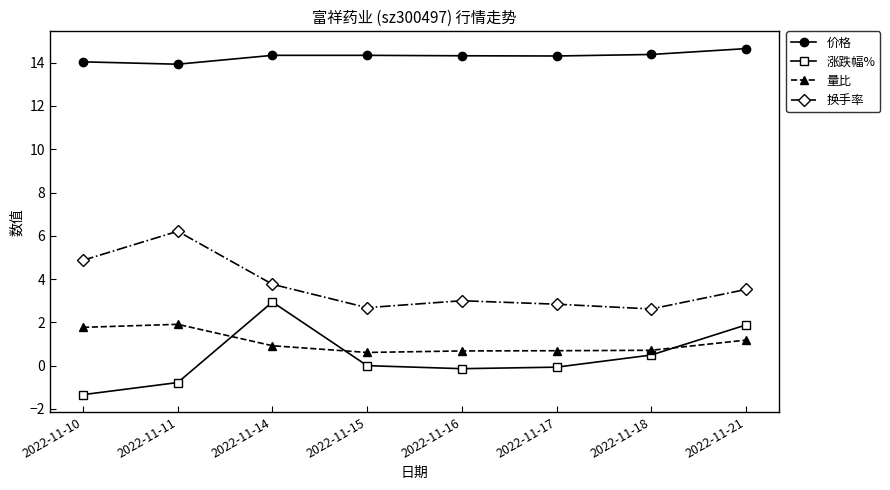

Which series changed the most between 2022-11-10 and 2022-11-21?

涨跌幅%